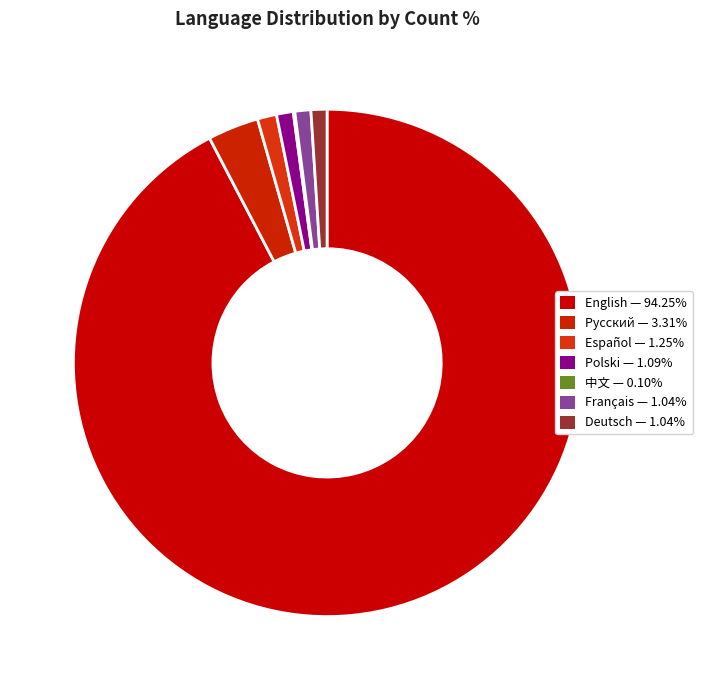

Rank the categories by value from lowest to highest.

中文, Français, Deutsch, Polski, Español, Русский, English